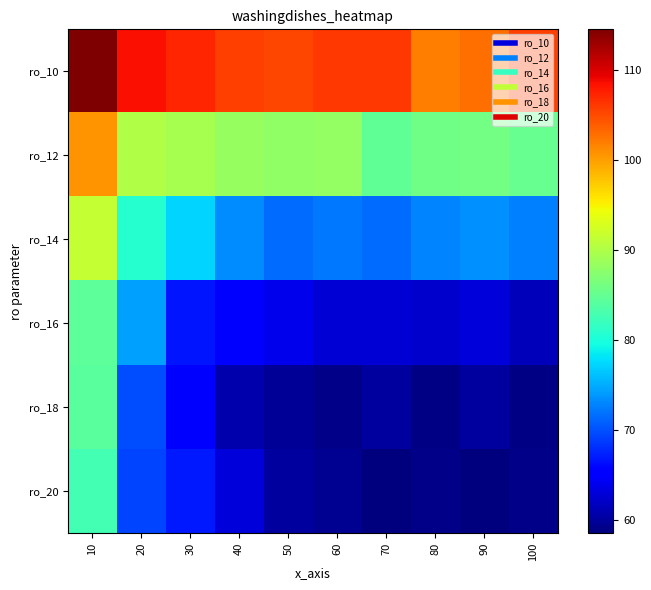

How many distinct data groups are displayed?

6